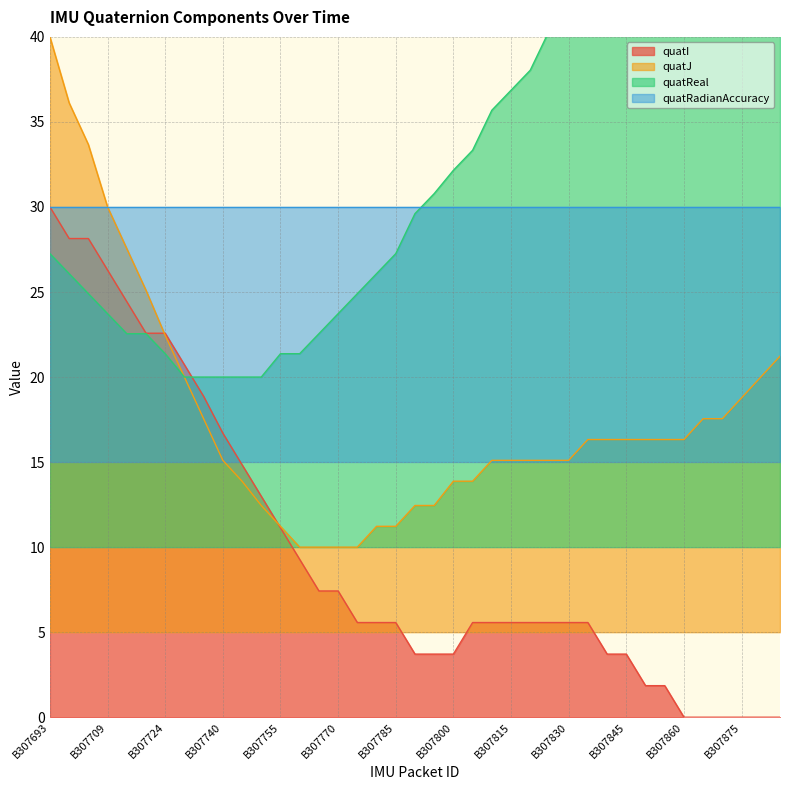

What is the highest value of the quatJ series?

40.0